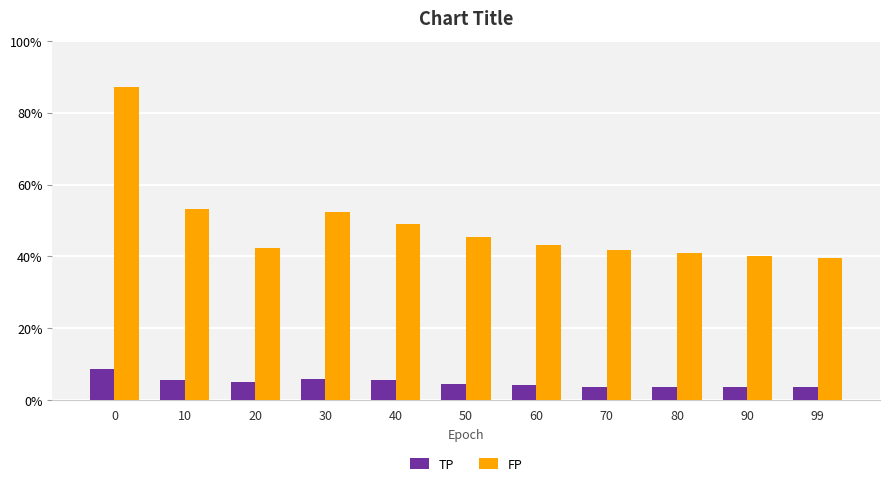

What are all the series names shown in the legend?

TP, FP